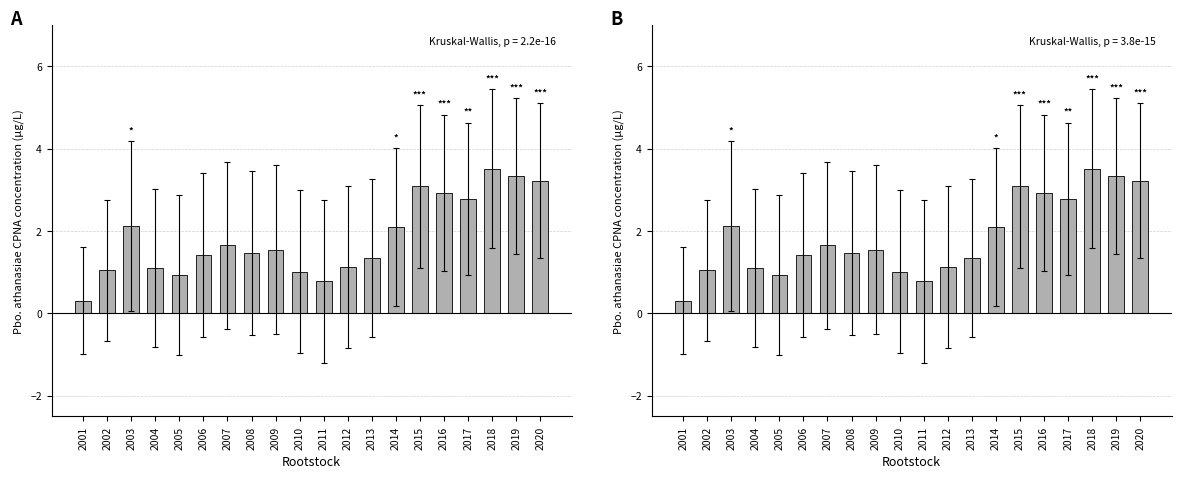

What is the value of the 6th bar from the left?

1.4